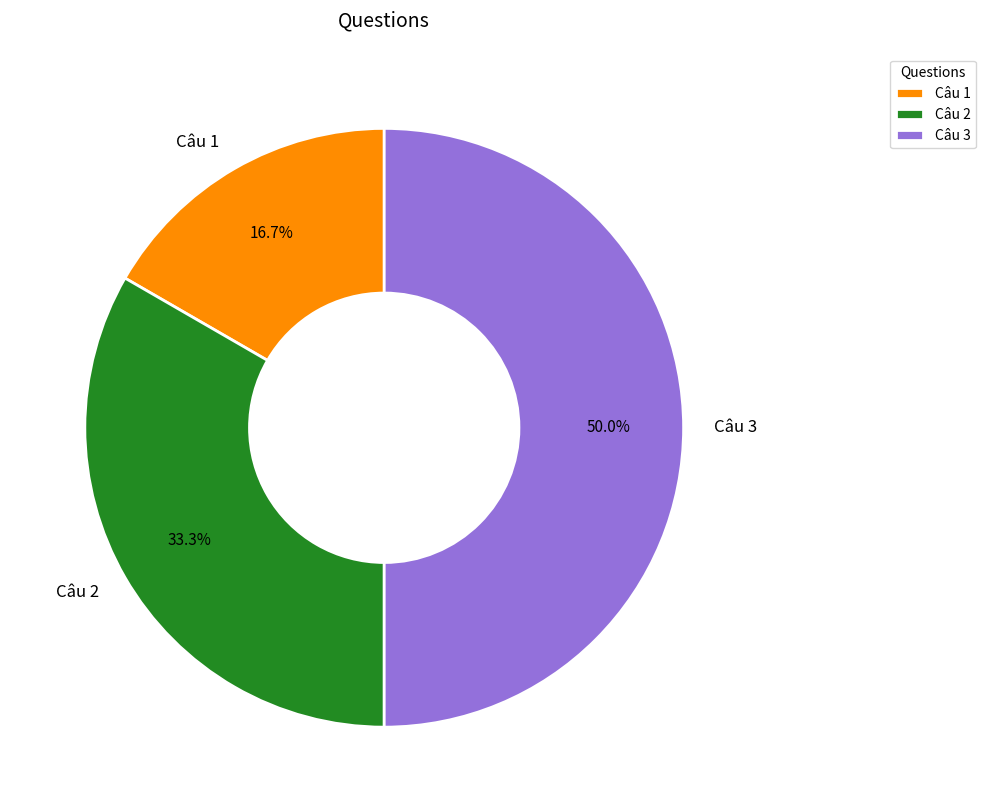

Count the number of slices in the pie.

3